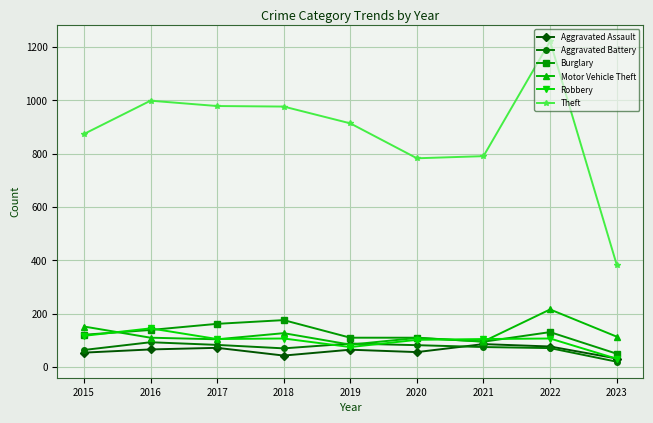

How many lines are shown in the chart?

6